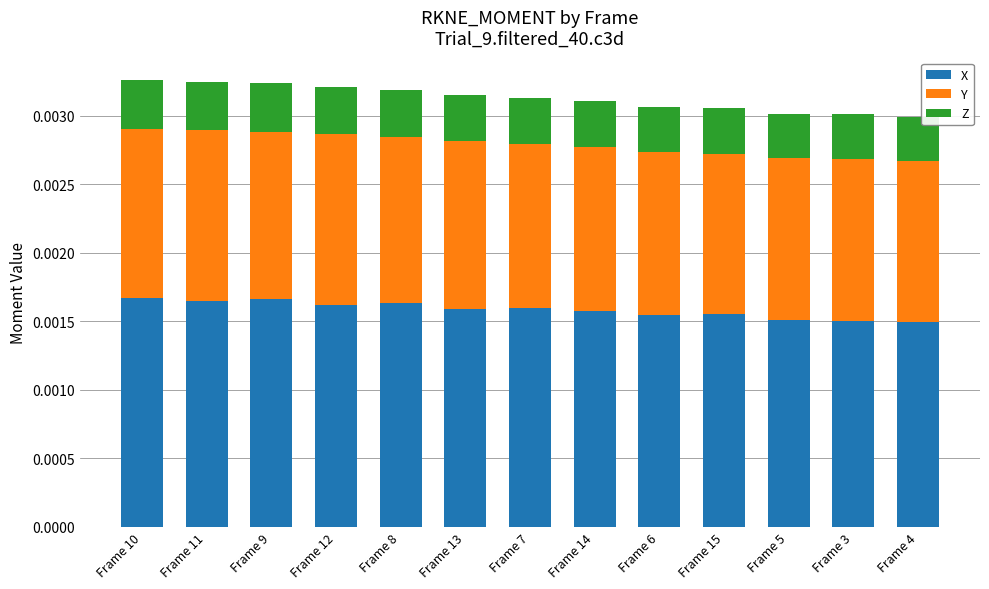

Count the number of data series in this chart.

3